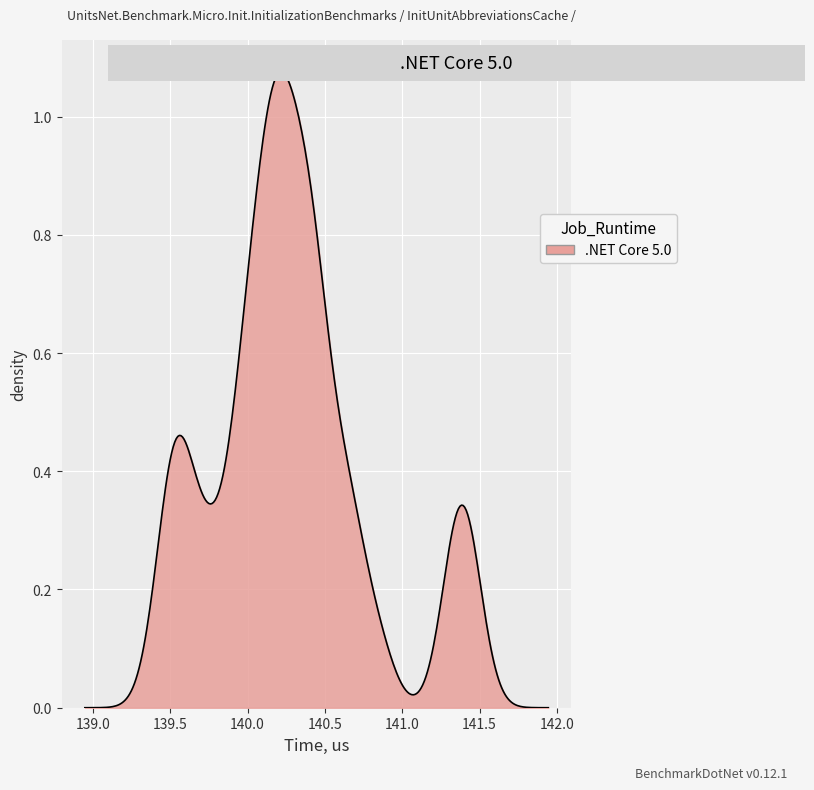

Does the chart display data point markers on the line(s)?

No